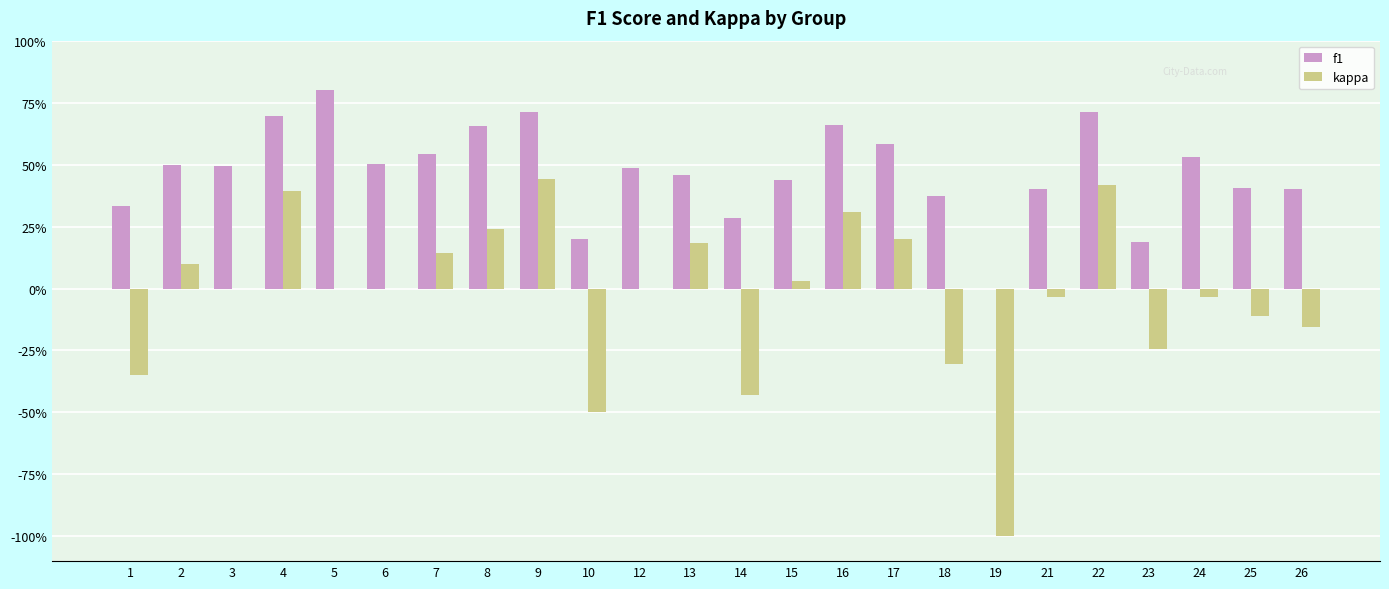

What is the difference between the highest and lowest values at 7?

0.4